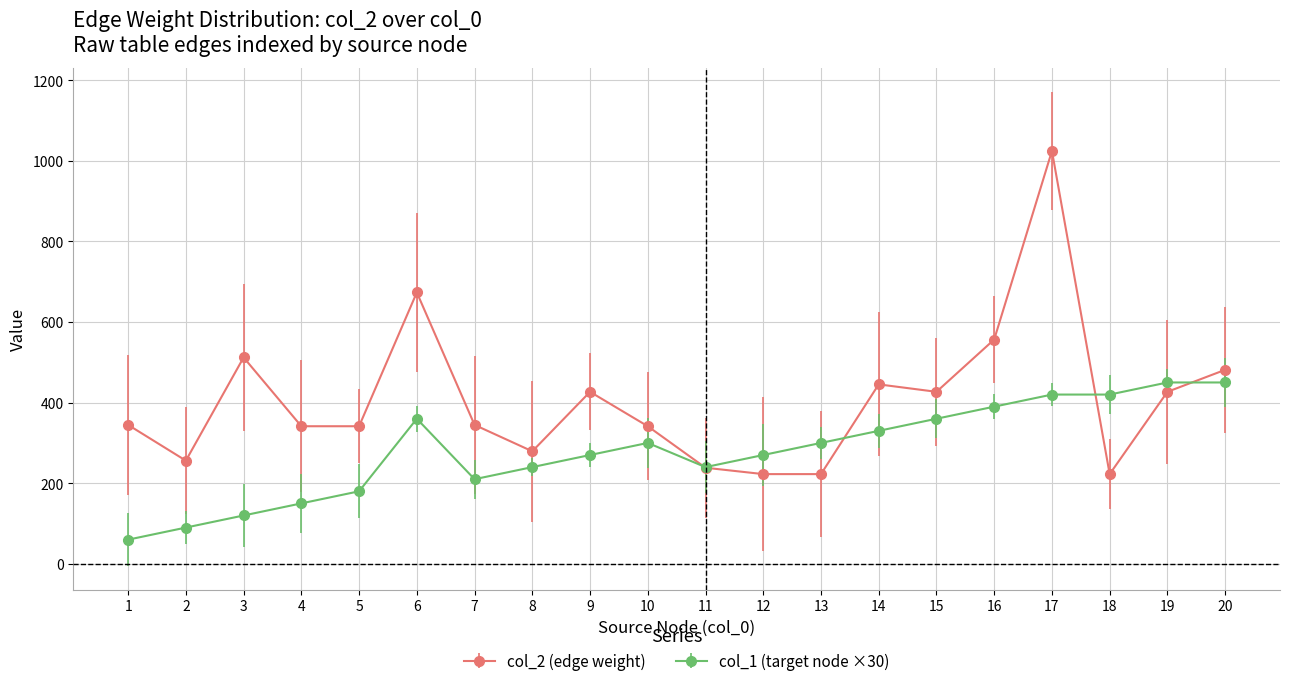

Count the number of categories in the chart.

20